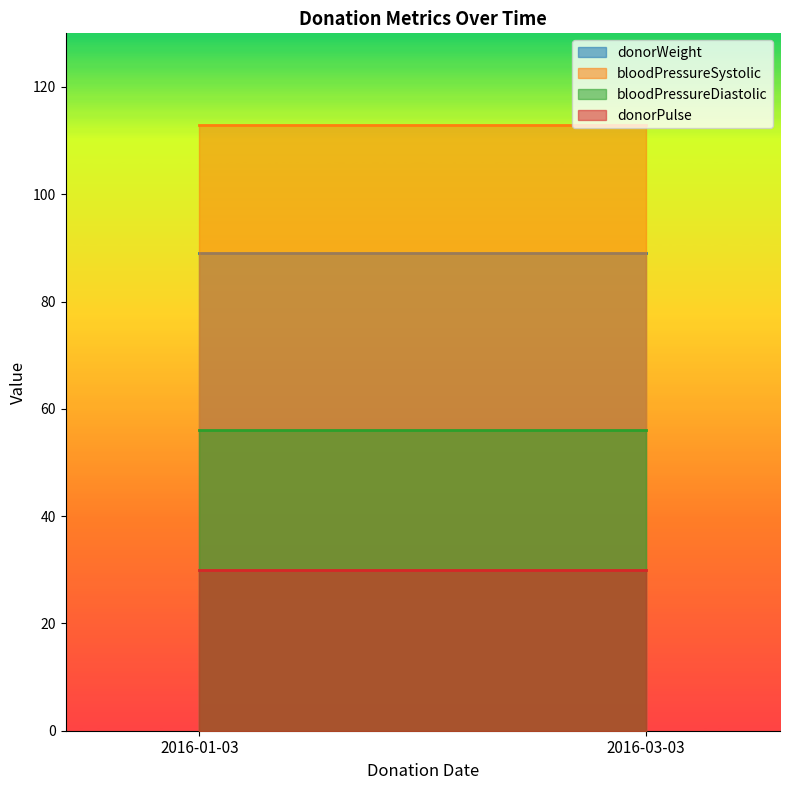

At which category does the chart reach its minimum across all series?

2016-01-03